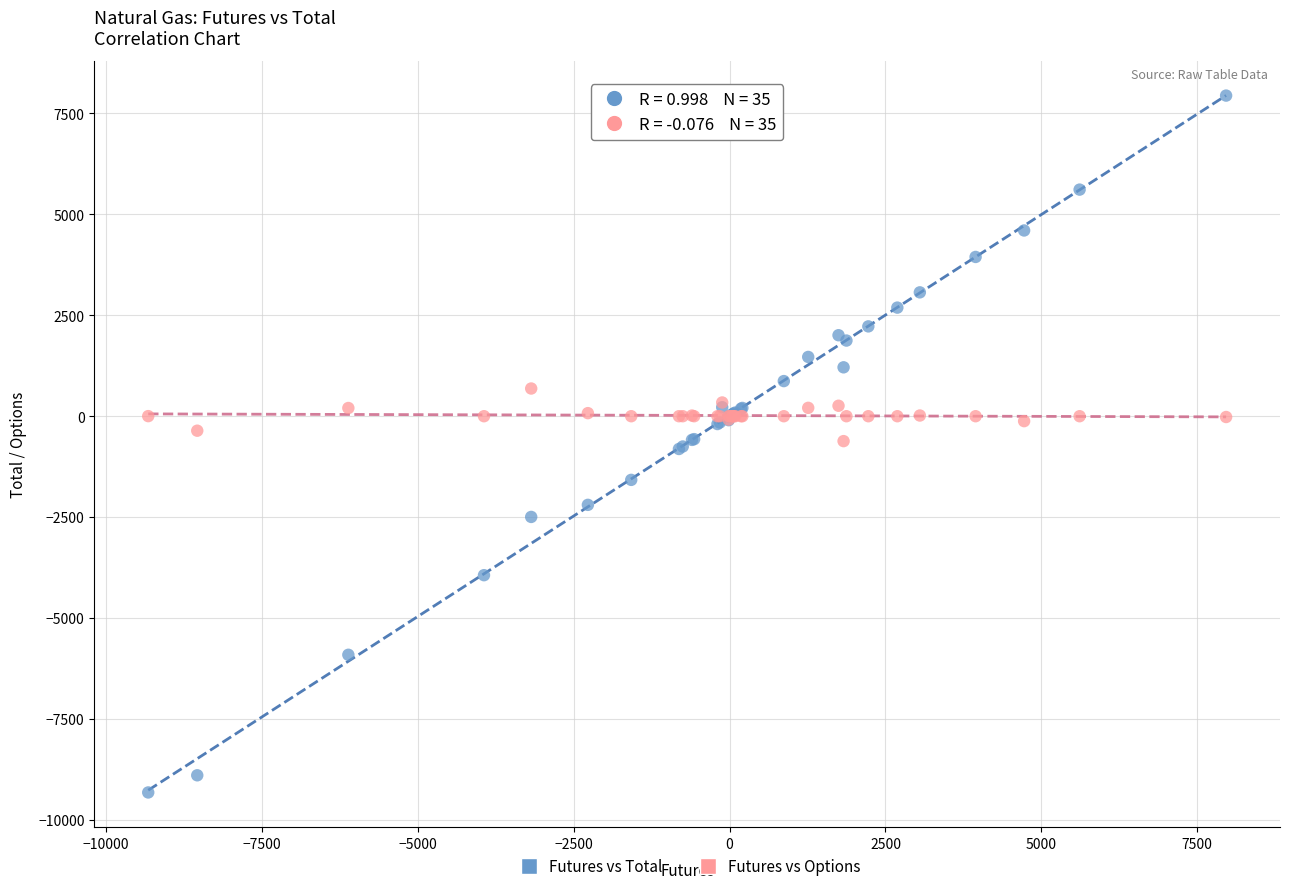

Which series contains the highest Y value?

Futures vs Total